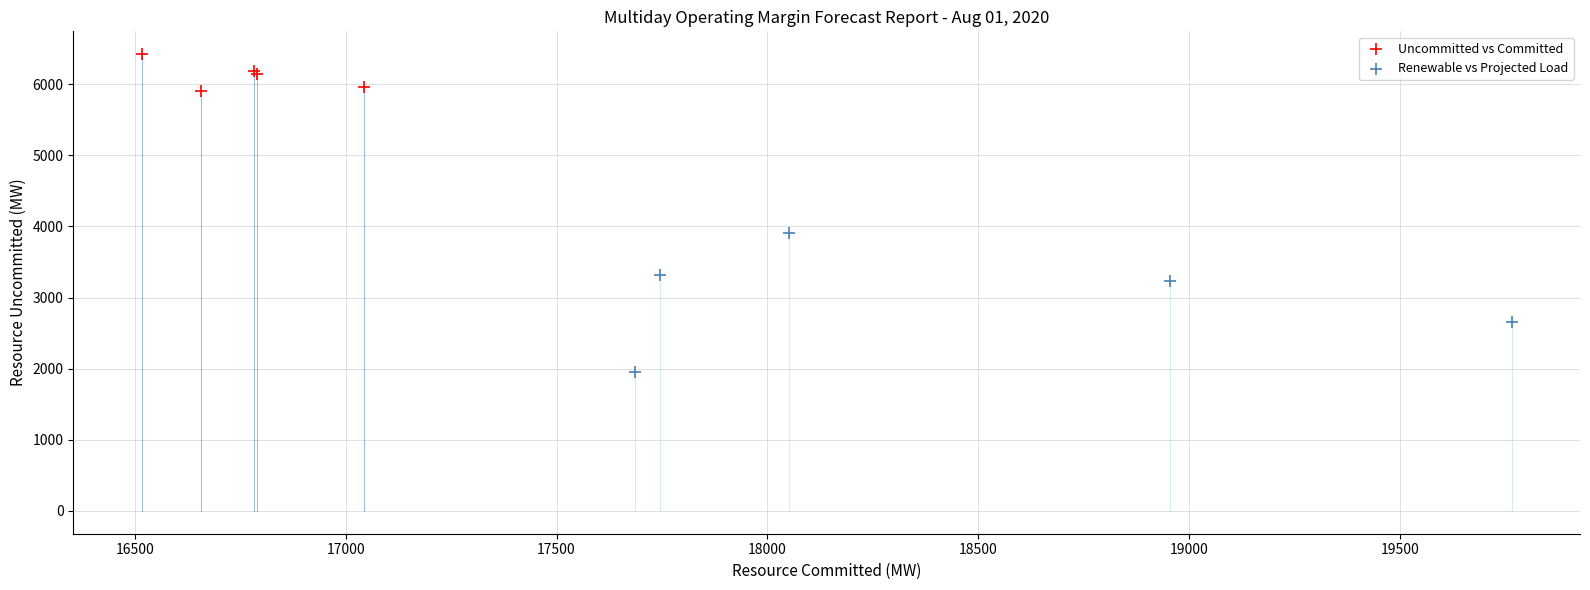

Which series has the widest spread of Y values?

Renewable vs Projected Load